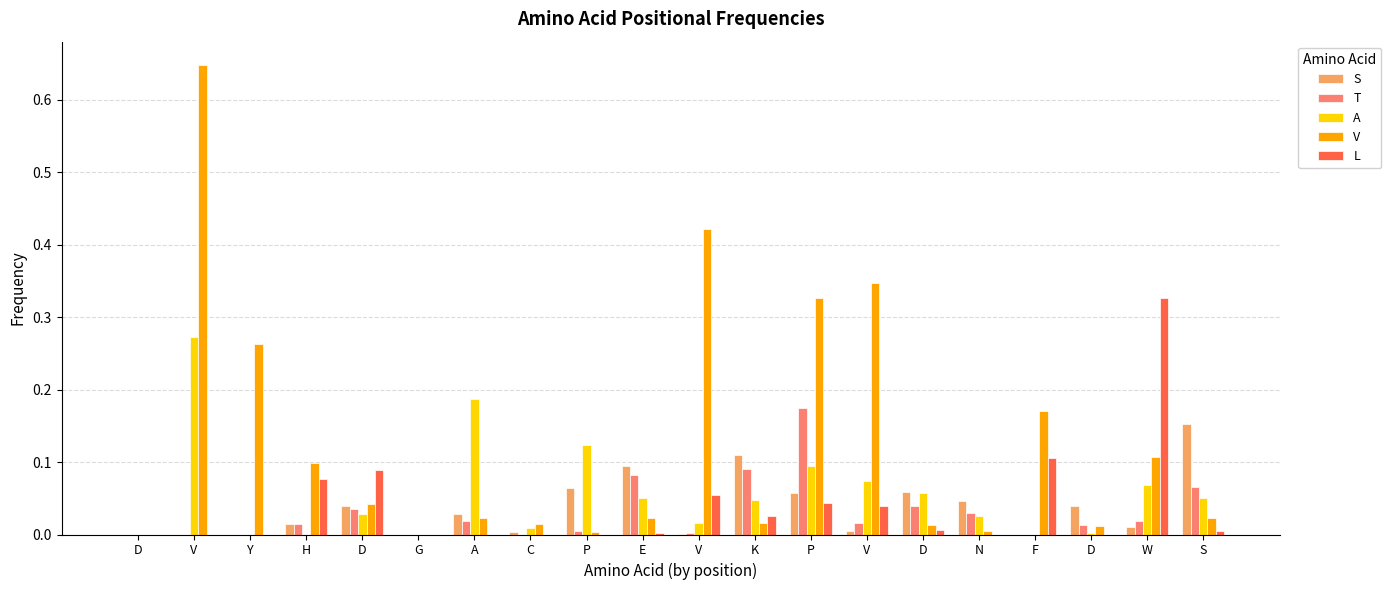

Rank the series at D from lowest to highest value.

S, T, A, V, L